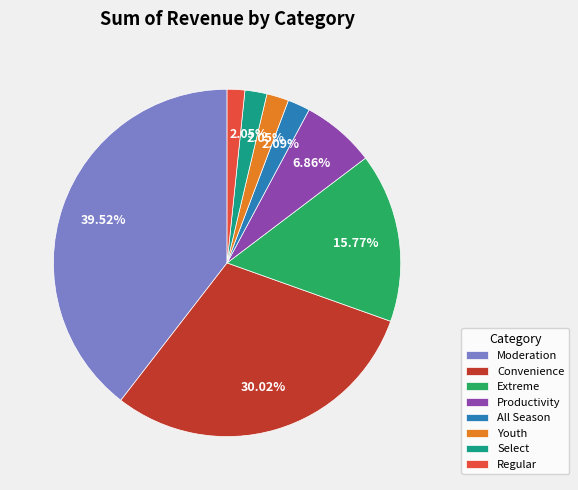

Between Productivity and Convenience, which is larger?

Convenience